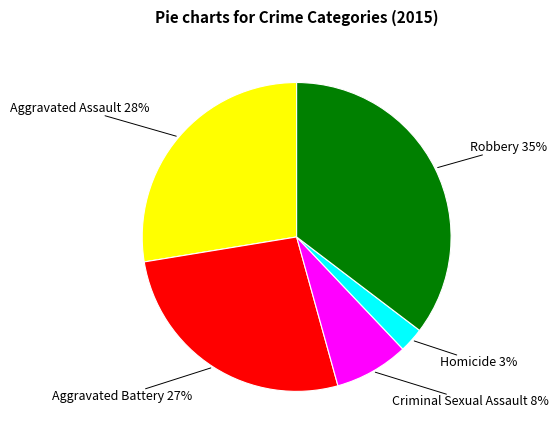

Between Aggravated Assault and Robbery, which is larger?

Robbery